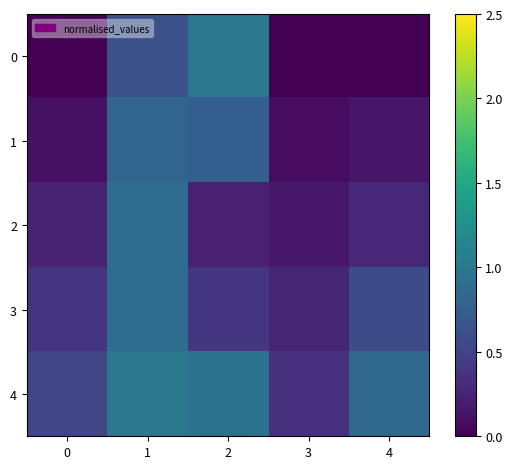

At which category is the sum across all series the highest?

1